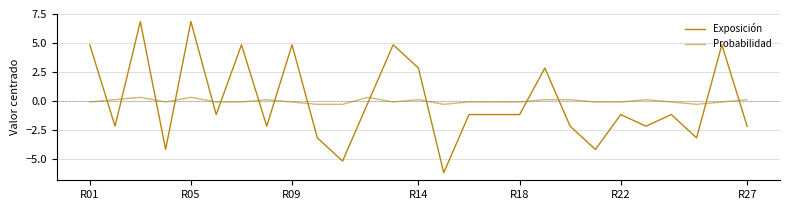

Does the chart have visible grid lines?

Yes